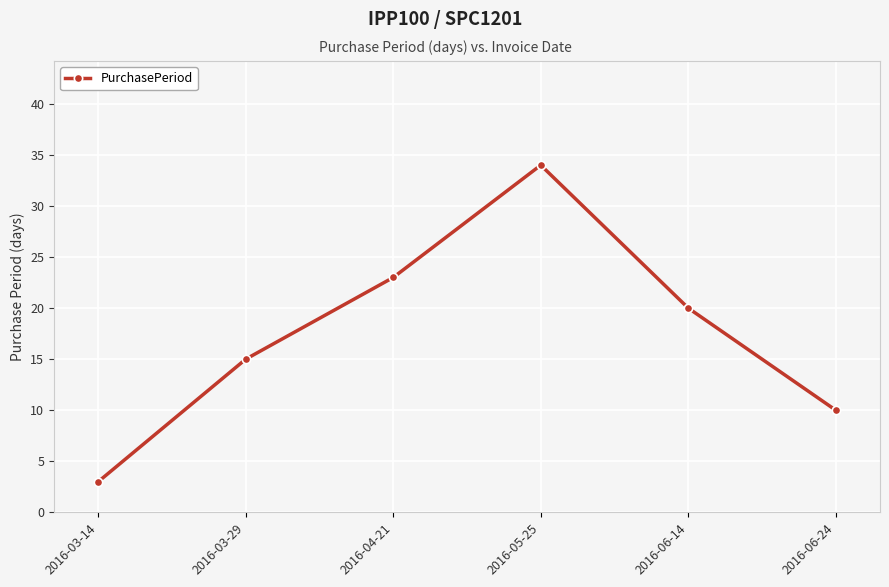

Does the chart have visible grid lines?

Yes